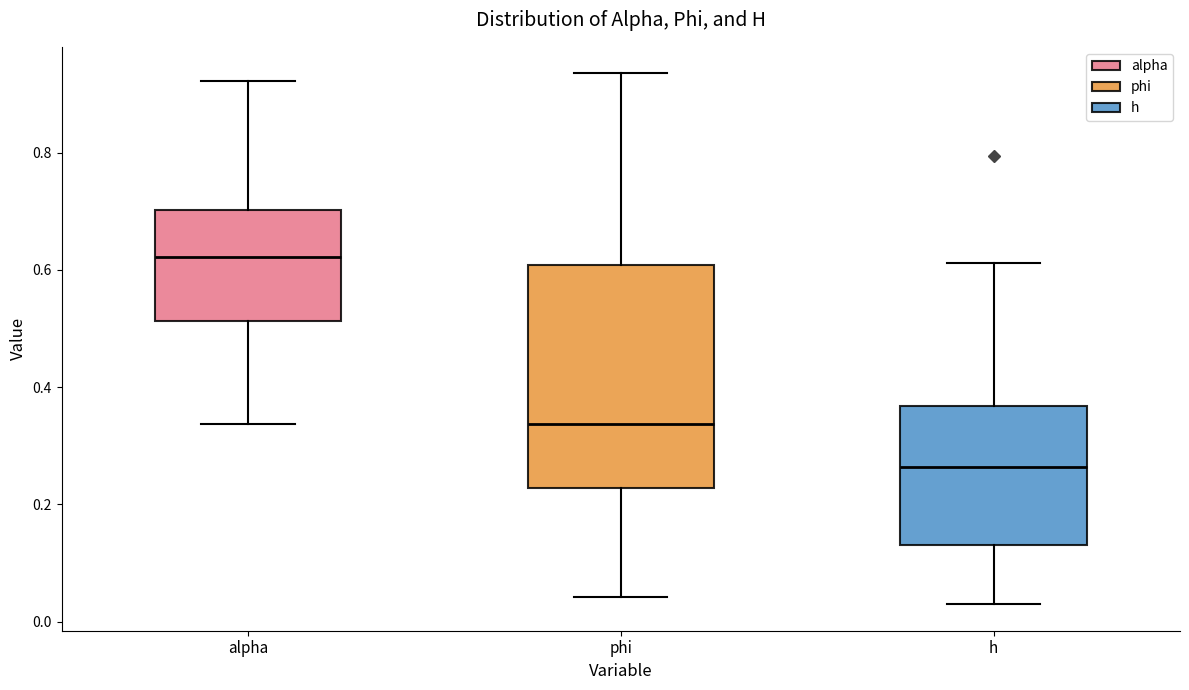

Which box has the lowest median line?

h